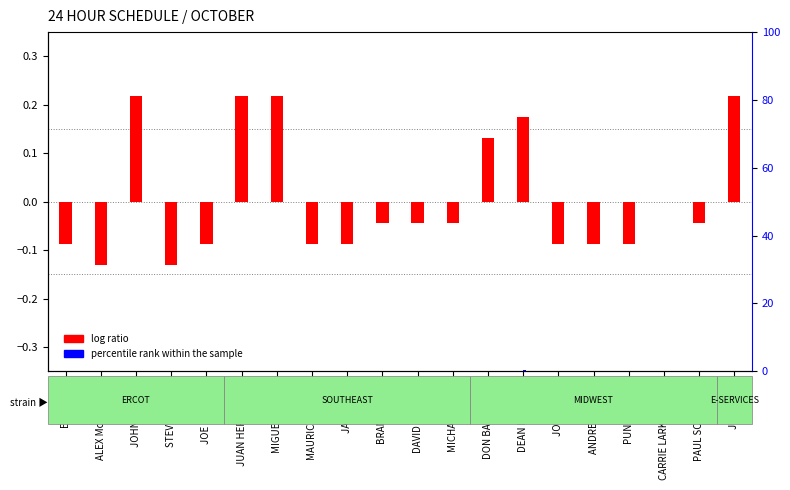

Which has a higher value, DEAN LAURENT or ERIC SAIBI?

DEAN LAURENT